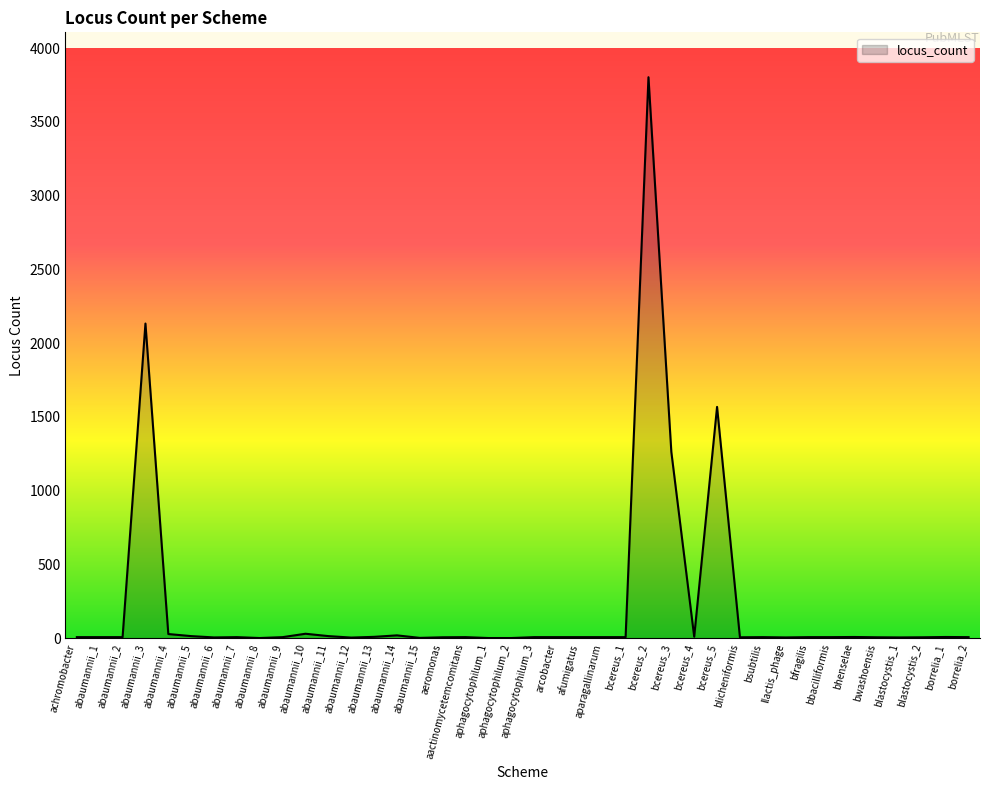

Where is the data nearest to the value 1902?

abaumannii_3